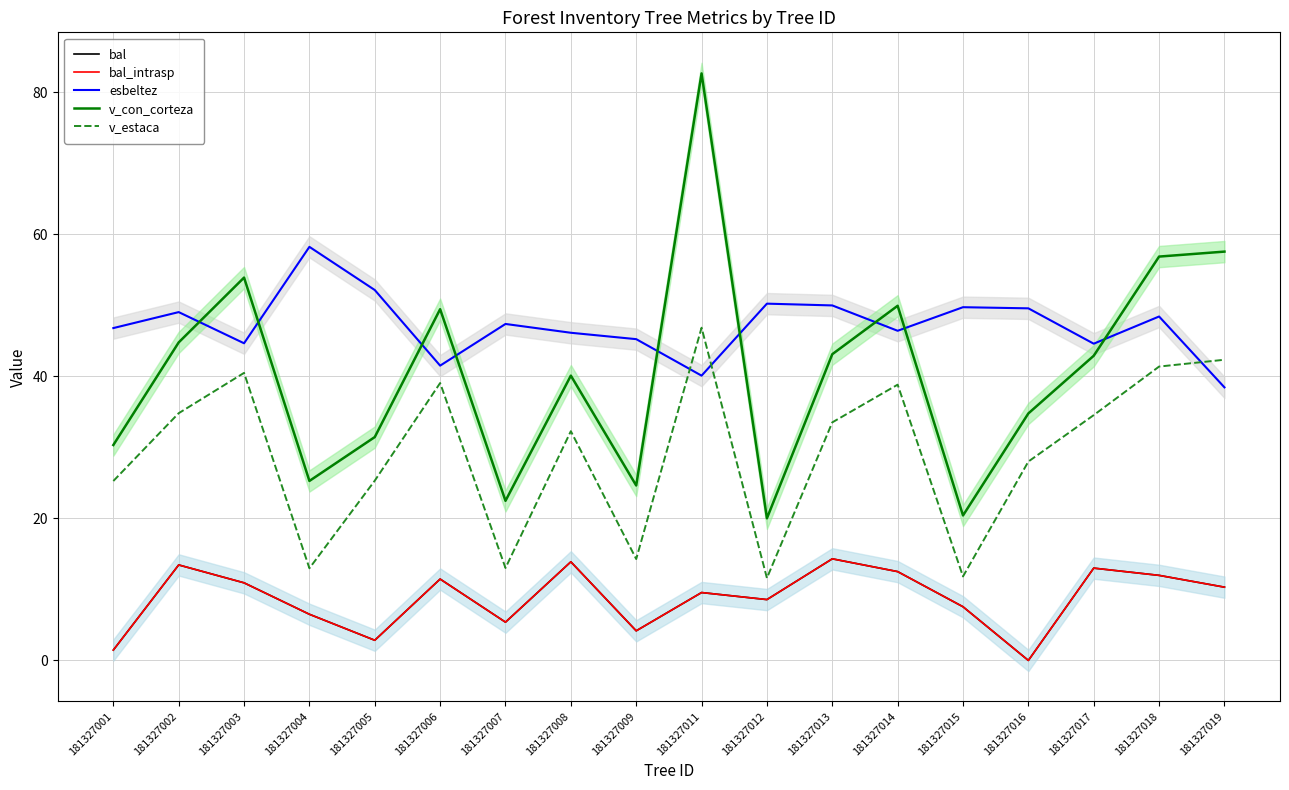

Does the chart have visible grid lines?

Yes